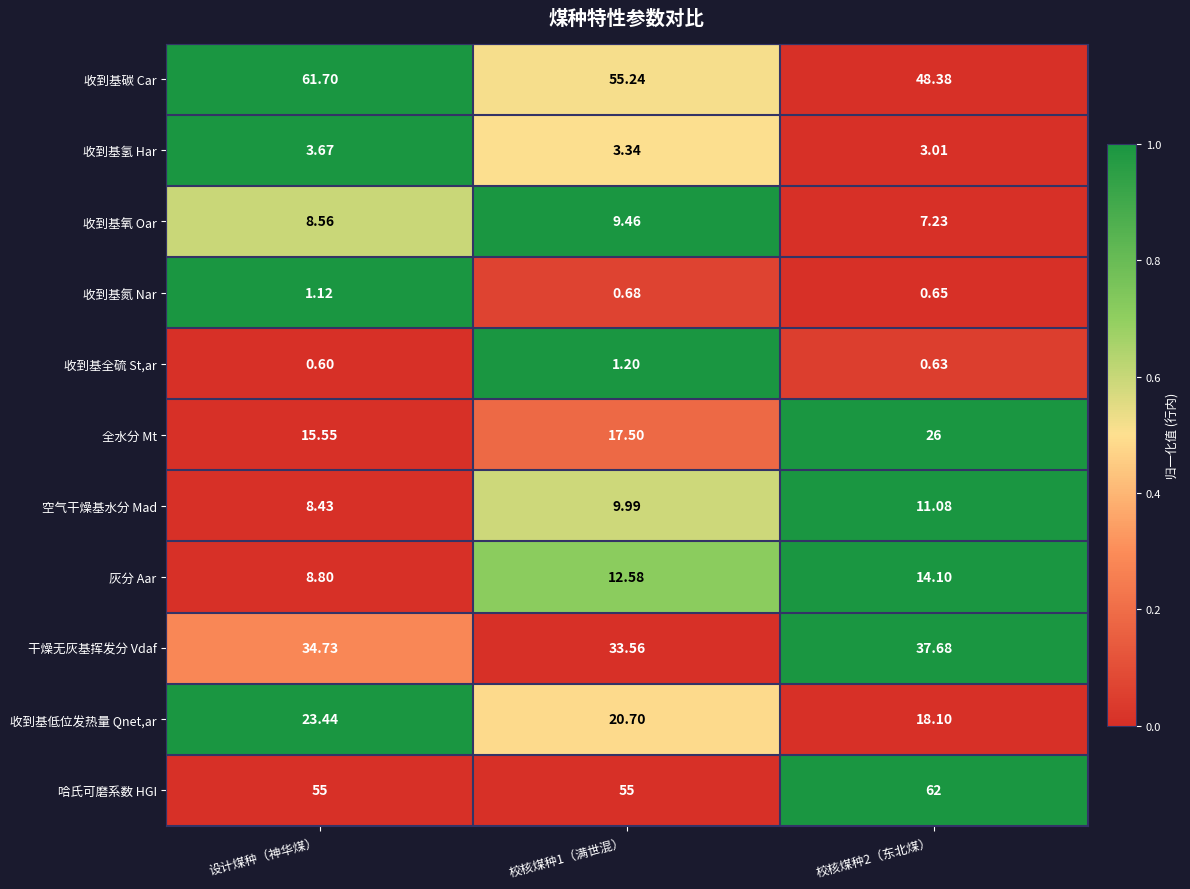

Which series has the largest total across all categories?

哈氏可磨系数 HGI